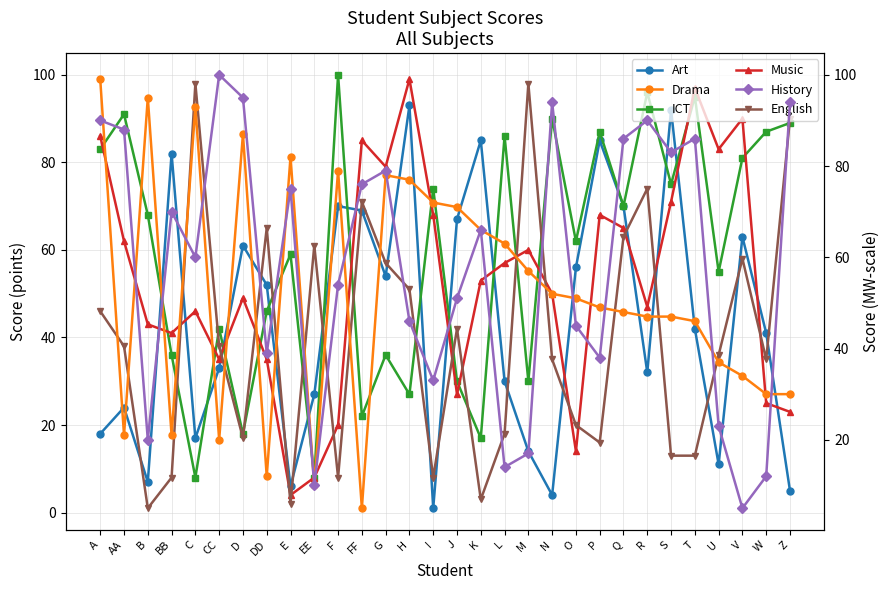

In Drama, how many points are higher than both neighbors (excluding endpoints)?

6